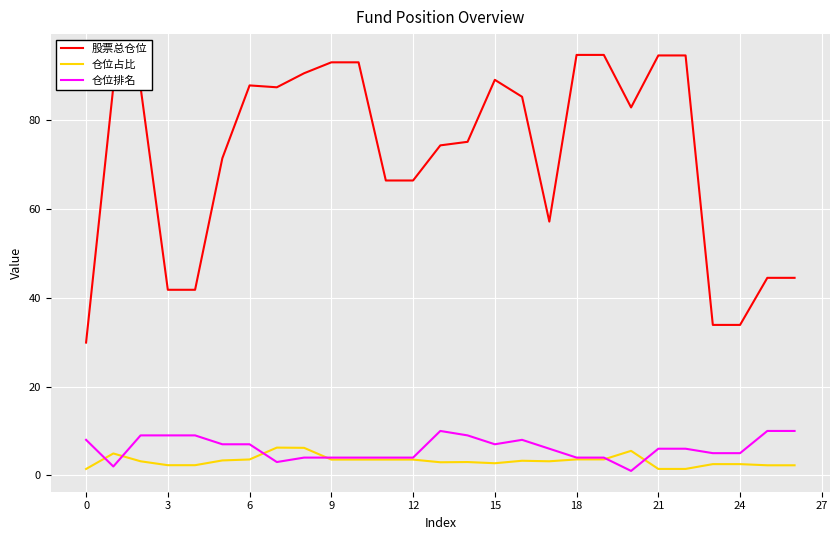

True or false: 仓位占比 and 股票总仓位 cross at least once.

False